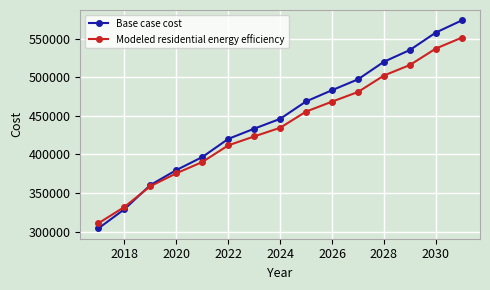

Reading left to right, what are all the values shown in this chart?

Base case cost: 304181.2	328925.5	360245.2	379645.7	396523.4	420045.8	433285.4	446051.7	468646.6	483202.5	497259.0	520054.7	535297.8	557918.4	573641.3
Modeled residential energy efficiency: 310786.4	331855.4	358746.9	375468.5	390086.4	411689.2	423270.5	434482.6	455470.6	468366.2	480865.0	502204.7	515858.6	537147.2	551325.5